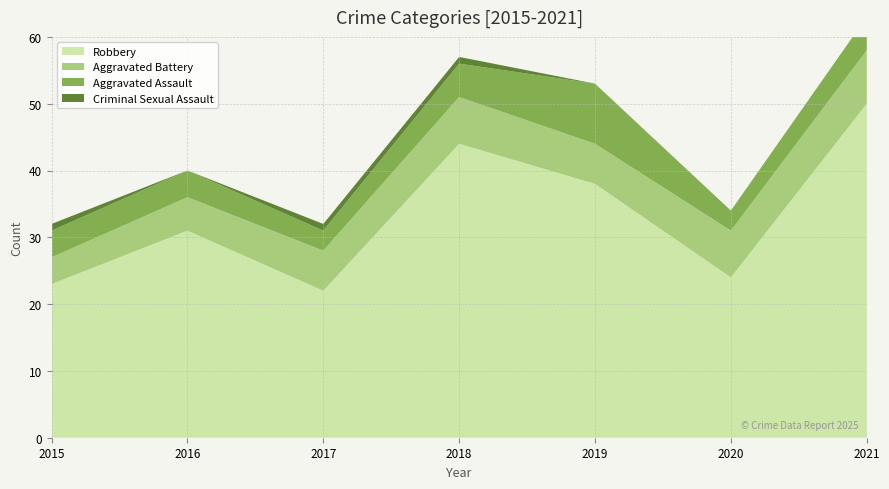

Reading left to right, extract all data points from this chart.

Robbery: 23	31	22	44	38	24	50
Aggravated Battery: 4	5	6	7	6	7	8
Aggravated Assault: 4	4	3	5	9	3	5
Criminal Sexual Assault: 1	0	1	1	0	0	0